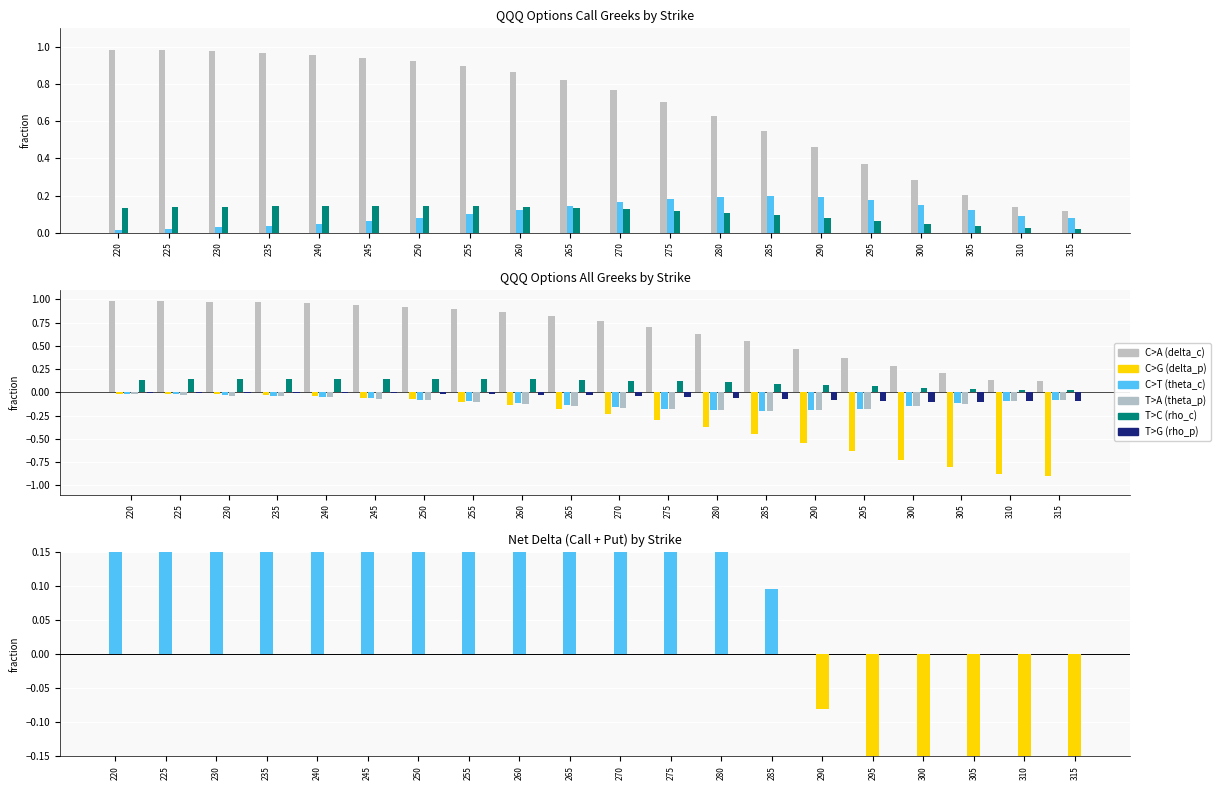

Reading left to right, what are all the values shown in this chart?

C>A (delta_c): 1.0	1.0	1.0	1.0	1.0	0.9	0.9	0.9	0.9	0.8	0.8	0.7	0.6	0.5	0.5	0.4	0.3	0.2	0.1	0.1
C>G (delta_p): -0.0	-0.0	-0.0	-0.0	-0.0	-0.1	-0.1	-0.1	-0.1	-0.2	-0.2	-0.3	-0.4	-0.5	-0.5	-0.6	-0.7	-0.8	-0.9	-0.9
C>T (theta_c): 0.0	0.0	0.0	0.0	0.0	0.1	0.1	0.1	0.1	0.1	0.2	0.2	0.2	0.2	0.2	0.2	0.1	0.1	0.1	0.1
T>A (theta_p): -0.0	-0.0	-0.0	-0.0	-0.1	-0.1	-0.1	-0.1	-0.1	-0.1	-0.2	-0.2	-0.2	-0.2	-0.2	-0.2	-0.2	-0.1	-0.1	-0.1
T>C (rho_c): 0.1	0.1	0.1	0.1	0.1	0.1	0.1	0.1	0.1	0.1	0.1	0.1	0.1	0.1	0.1	0.1	0.0	0.0	0.0	0.0
T>G (rho_p): -0.0	-0.0	-0.0	-0.0	-0.0	-0.0	-0.0	-0.0	-0.0	-0.0	-0.0	-0.1	-0.1	-0.1	-0.1	-0.1	-0.1	-0.1	-0.1	-0.1